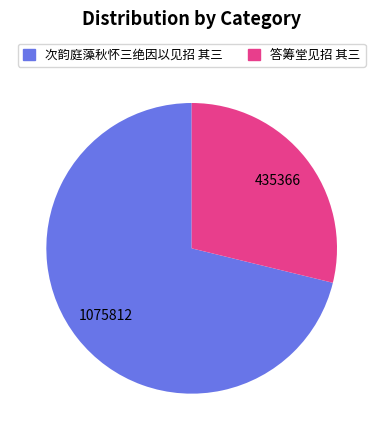

Between 次韵庭藻秋怀三绝因以见招 其三 and 答筹堂见招 其三, which is larger?

次韵庭藻秋怀三绝因以见招 其三